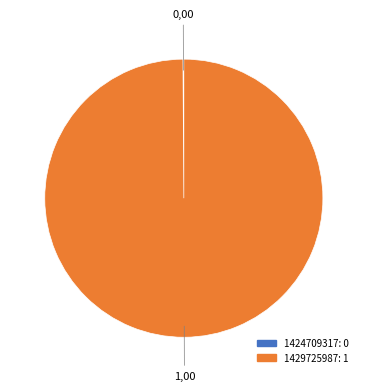

Does any single category account for the majority?

Yes